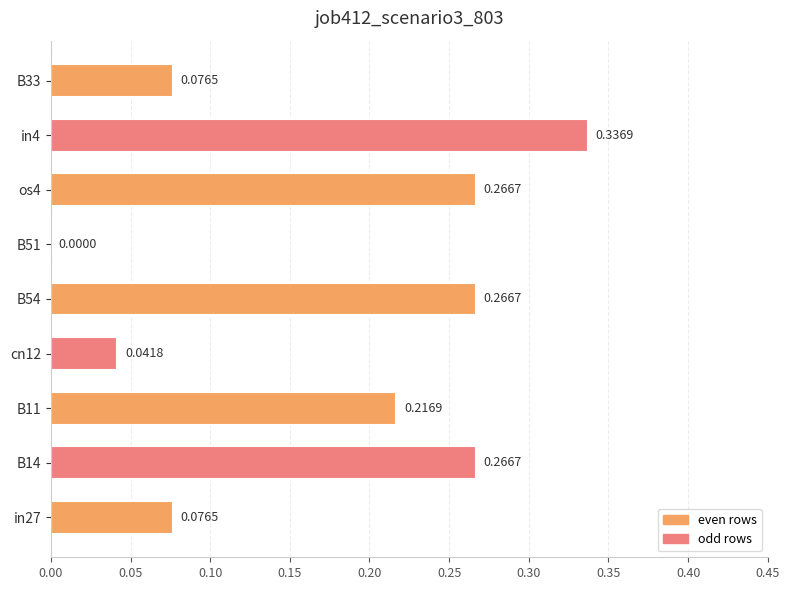

What is the change in value from os4 to in4?

+0.1